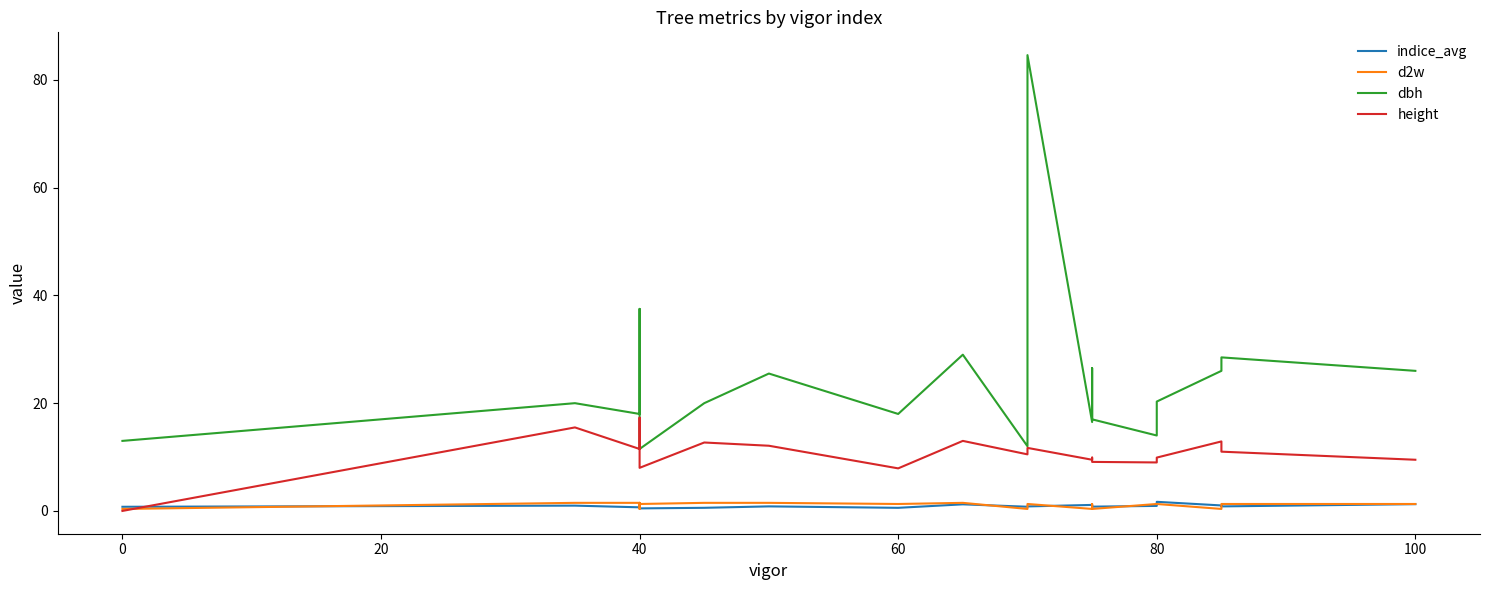

In d2w, how many points are lower than both neighbors (excluding endpoints)?

7